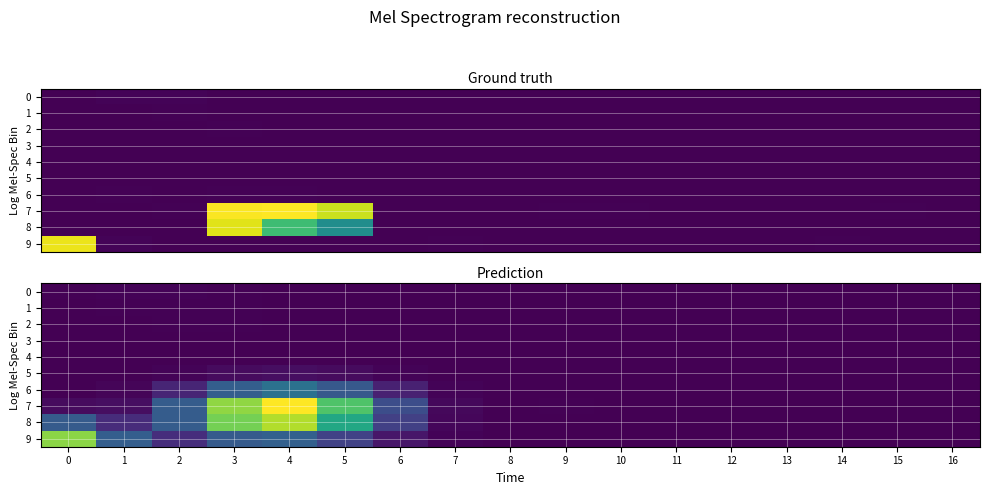

Is it true that 7 equals 626.0 at 2?

True